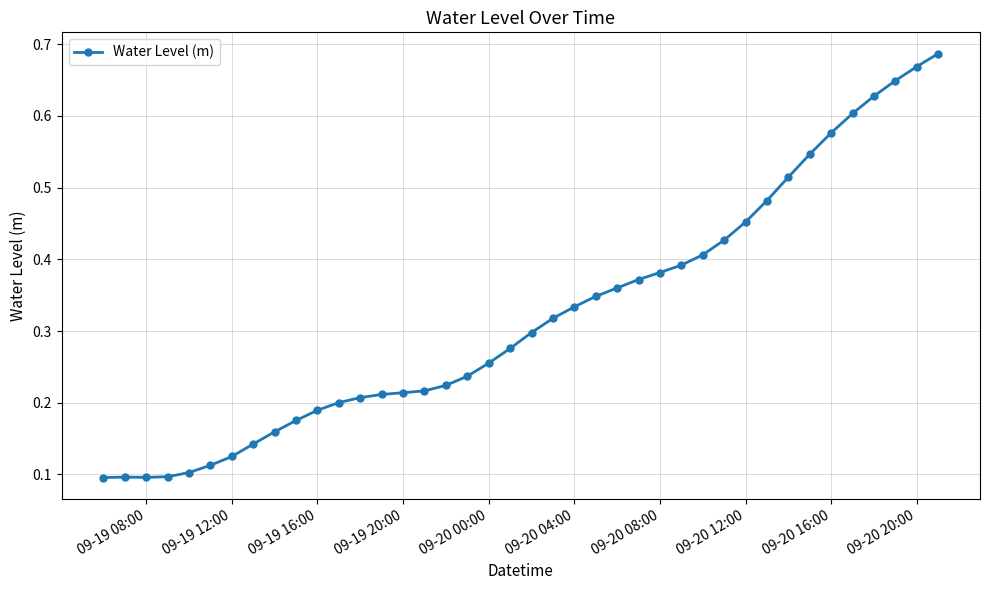

How many data points does each series have?

40